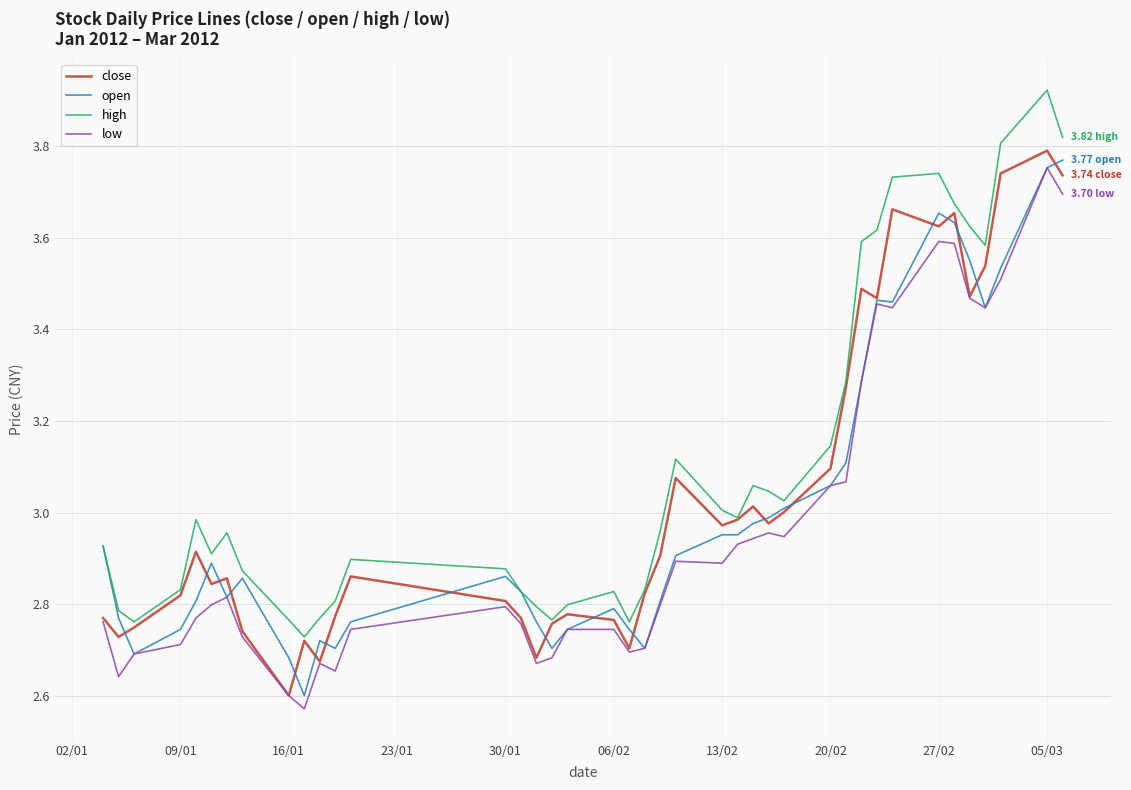

True or false: low and high cross at least once.

False